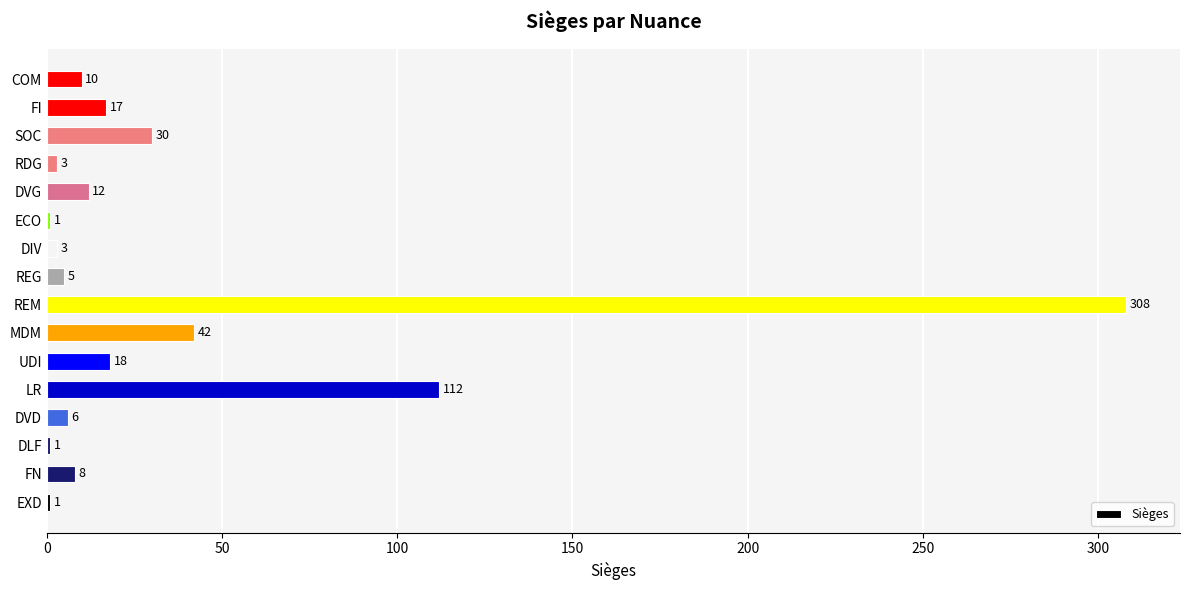

True or false: the data shows 18 at UDI.

True